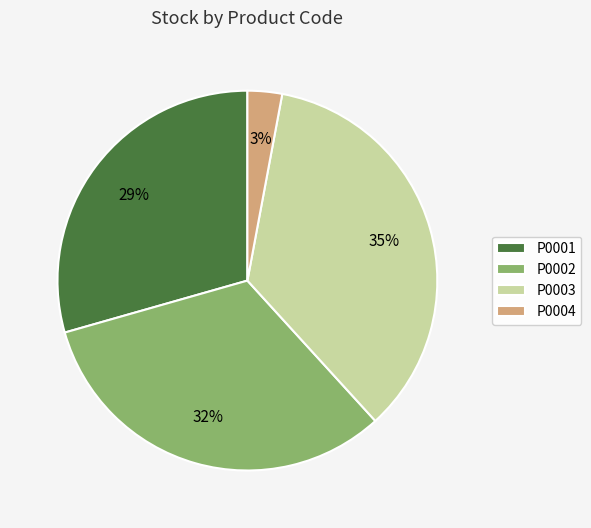

What percentage is the P0004 slice, to the nearest percent?

3%